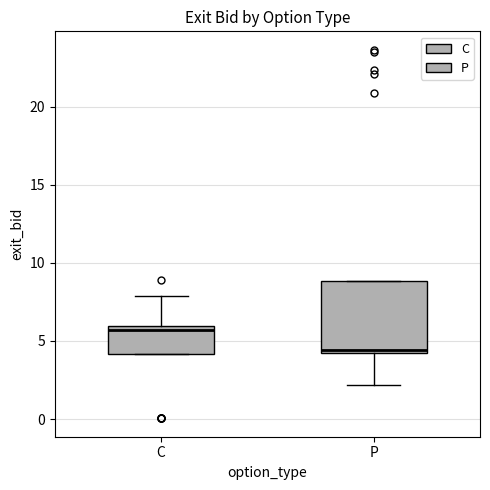

Which box has the lowest median line?

P